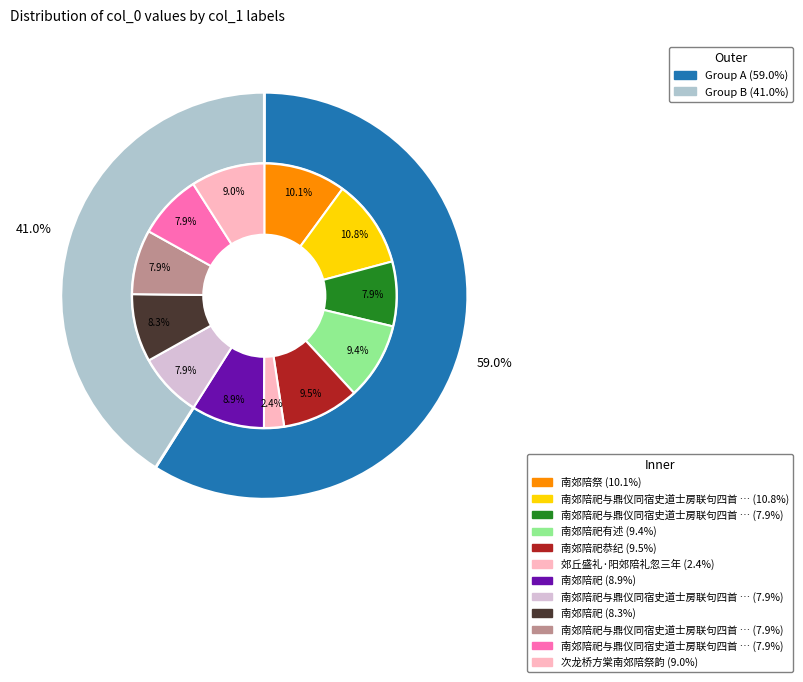

Count the number of slices in the pie.

12